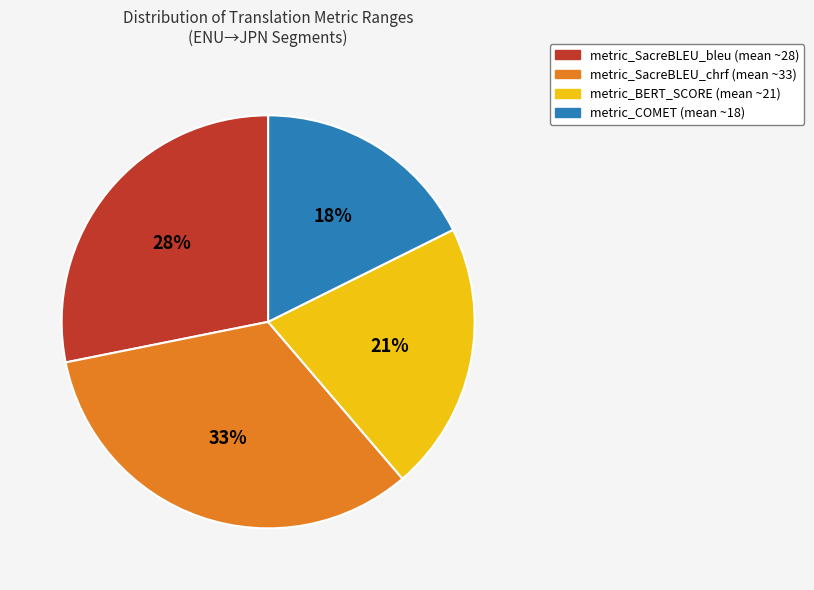

Is the sum of metric_COMET and metric_SacreBLEU_chrf greater than half?

Yes